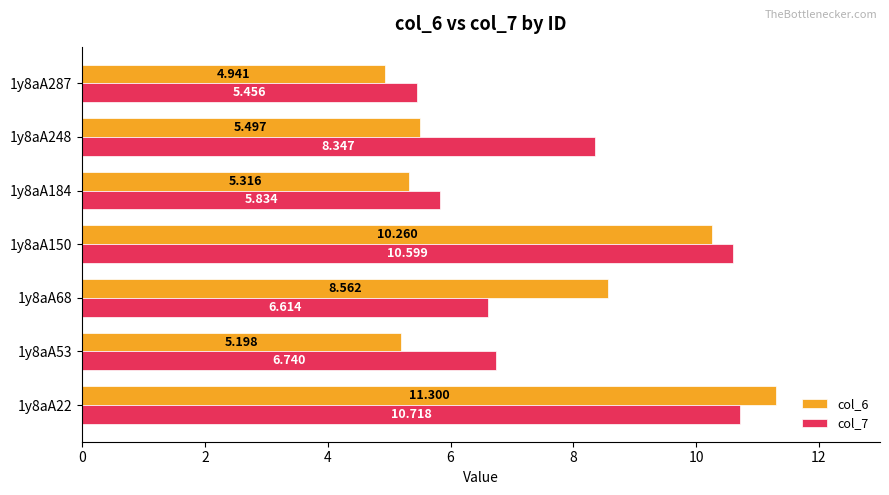

Which series has the largest total across all categories?

col_7